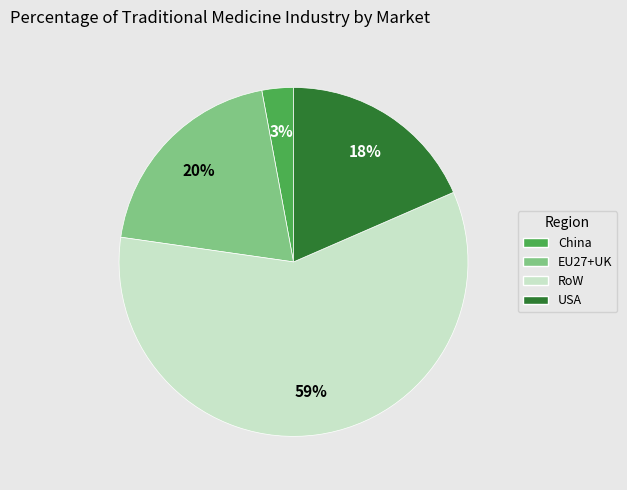

Is EU27+UK the majority of the pie?

No